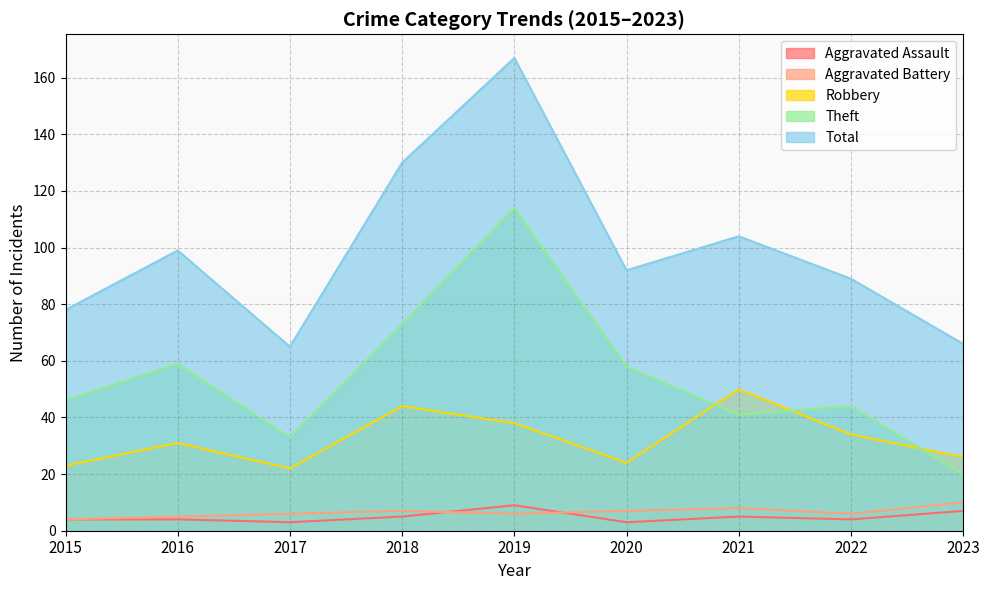

How many lines are shown in the chart?

5